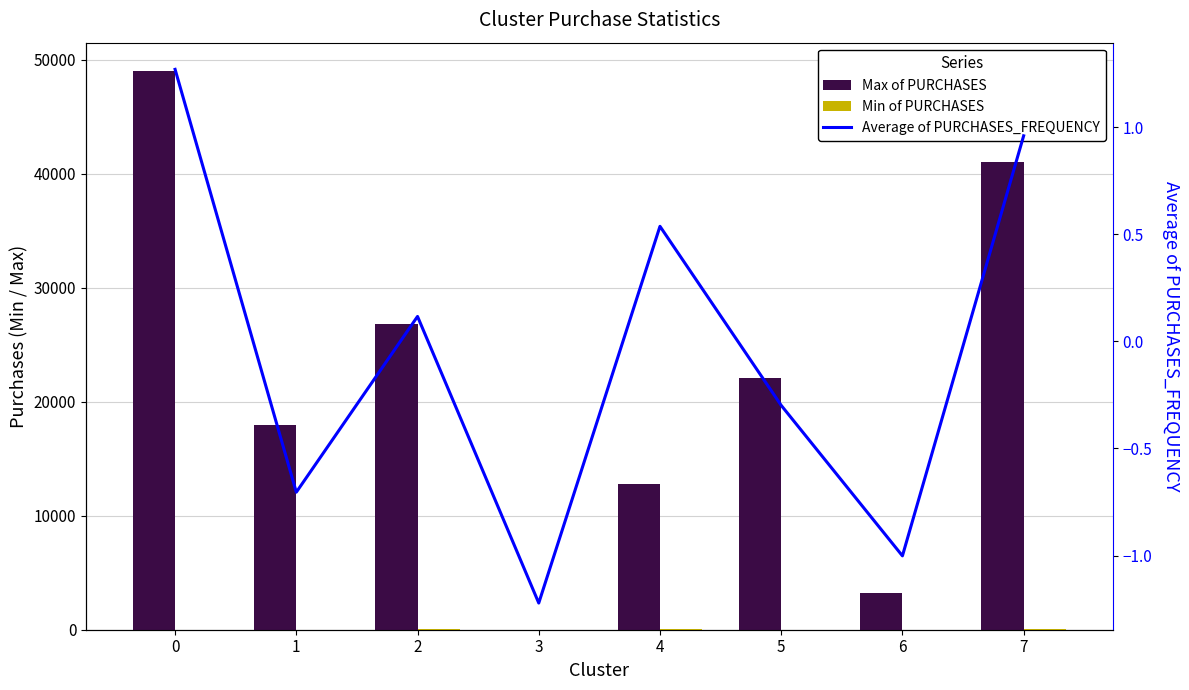

How many distinct data groups are displayed?

3